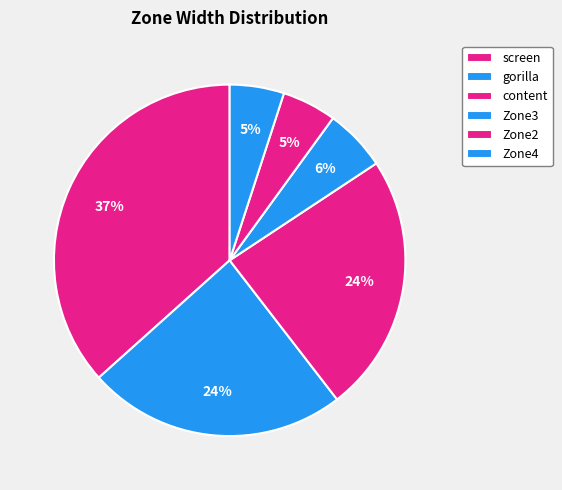

Count the number of slices in the pie.

6